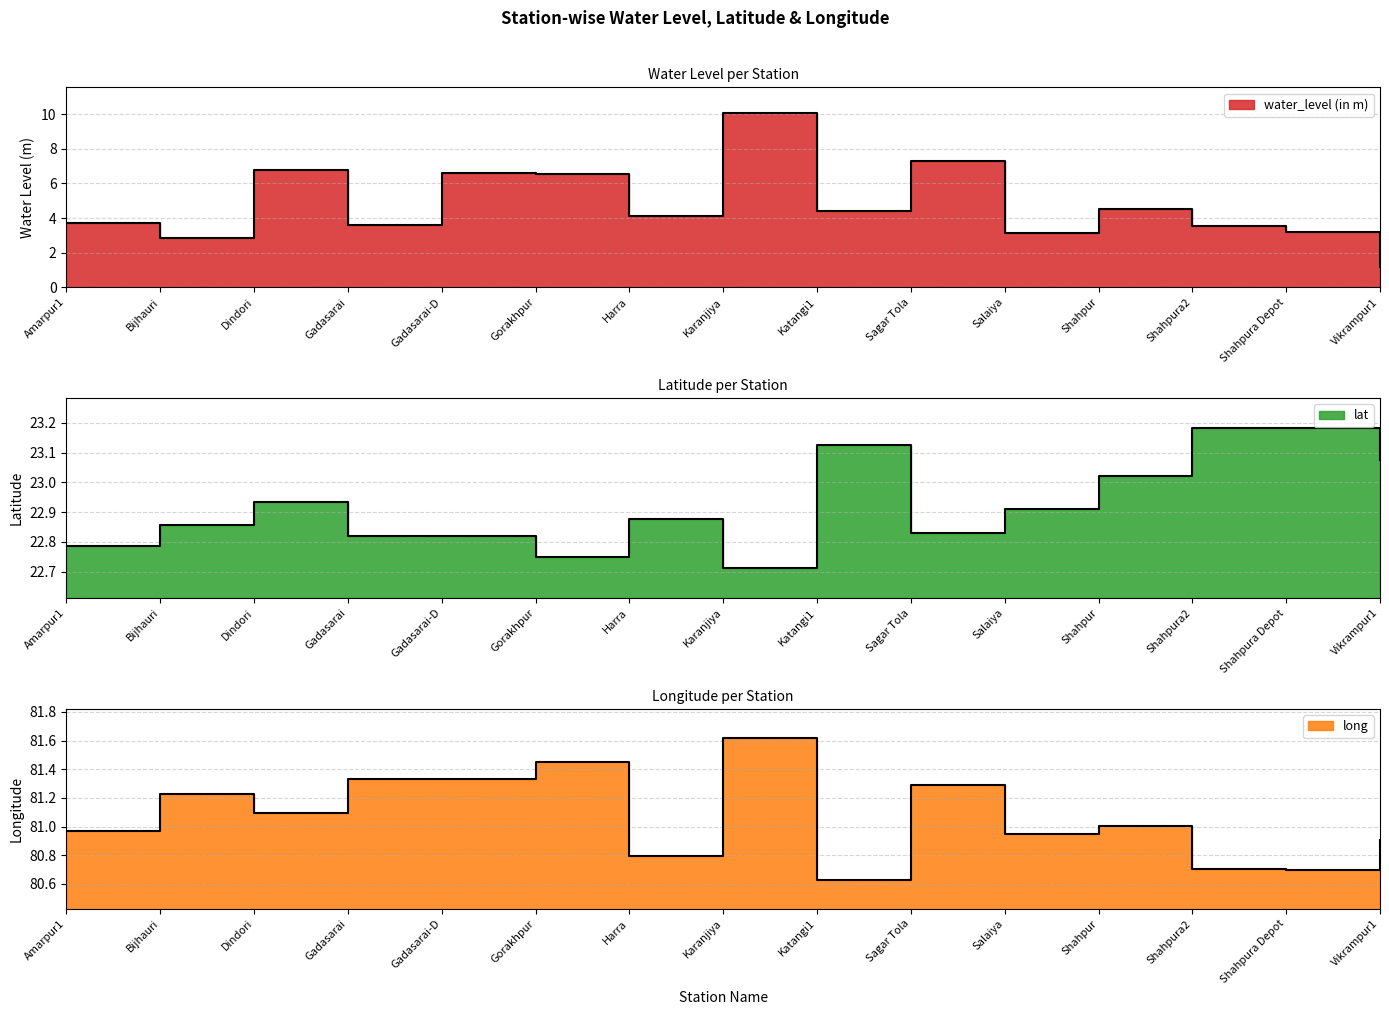

The value of long at Gorakhpur is 81.4. True or false?

True